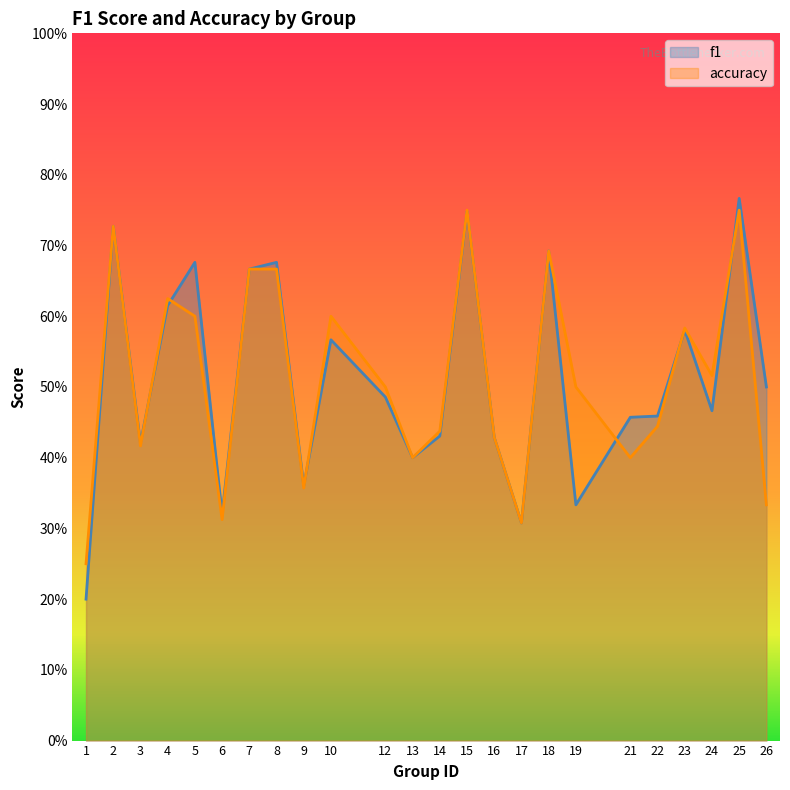

List the series in order of their peak value, lowest first.

accuracy, f1